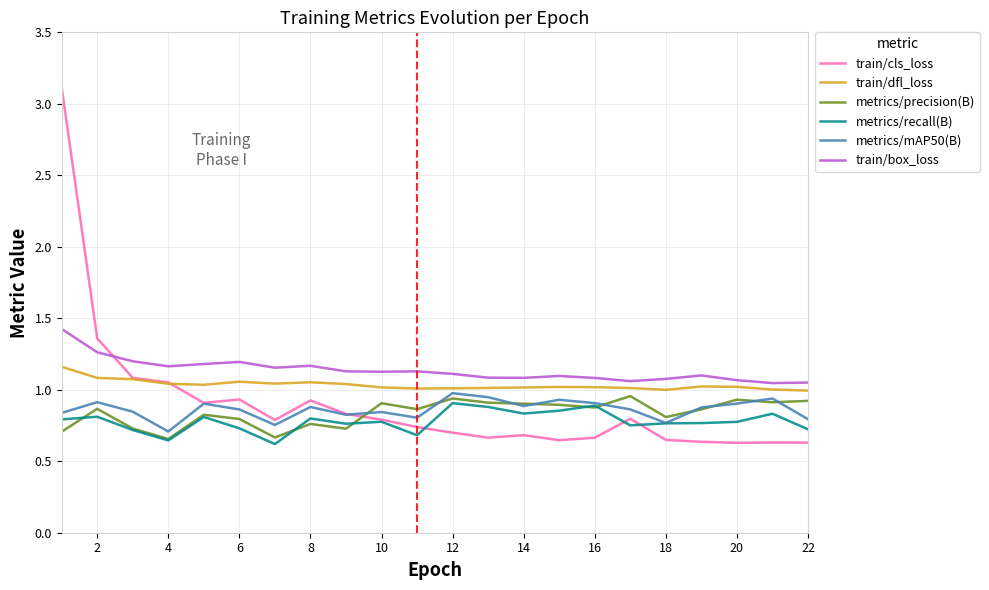

How many interior local valleys does the metrics/mAP50(B) series have?

6